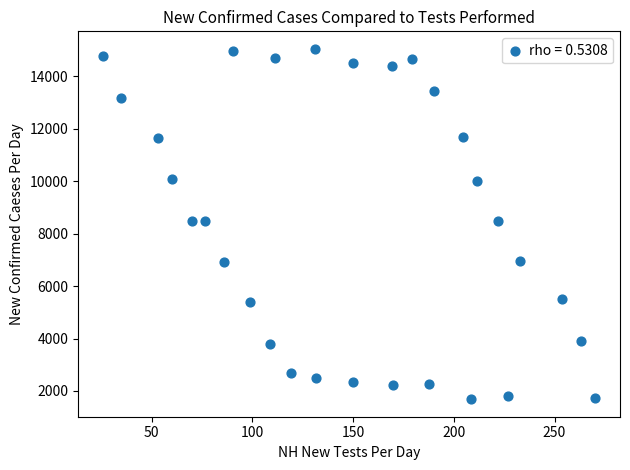

What is the range of X values (max minus min)?

244.5